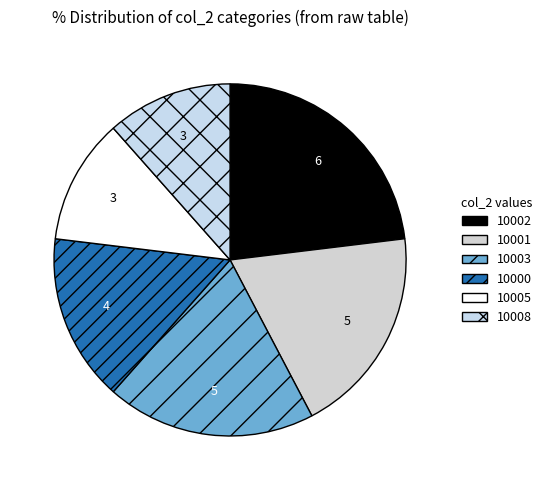

To the nearest percent, what is the average slice percentage?

14%